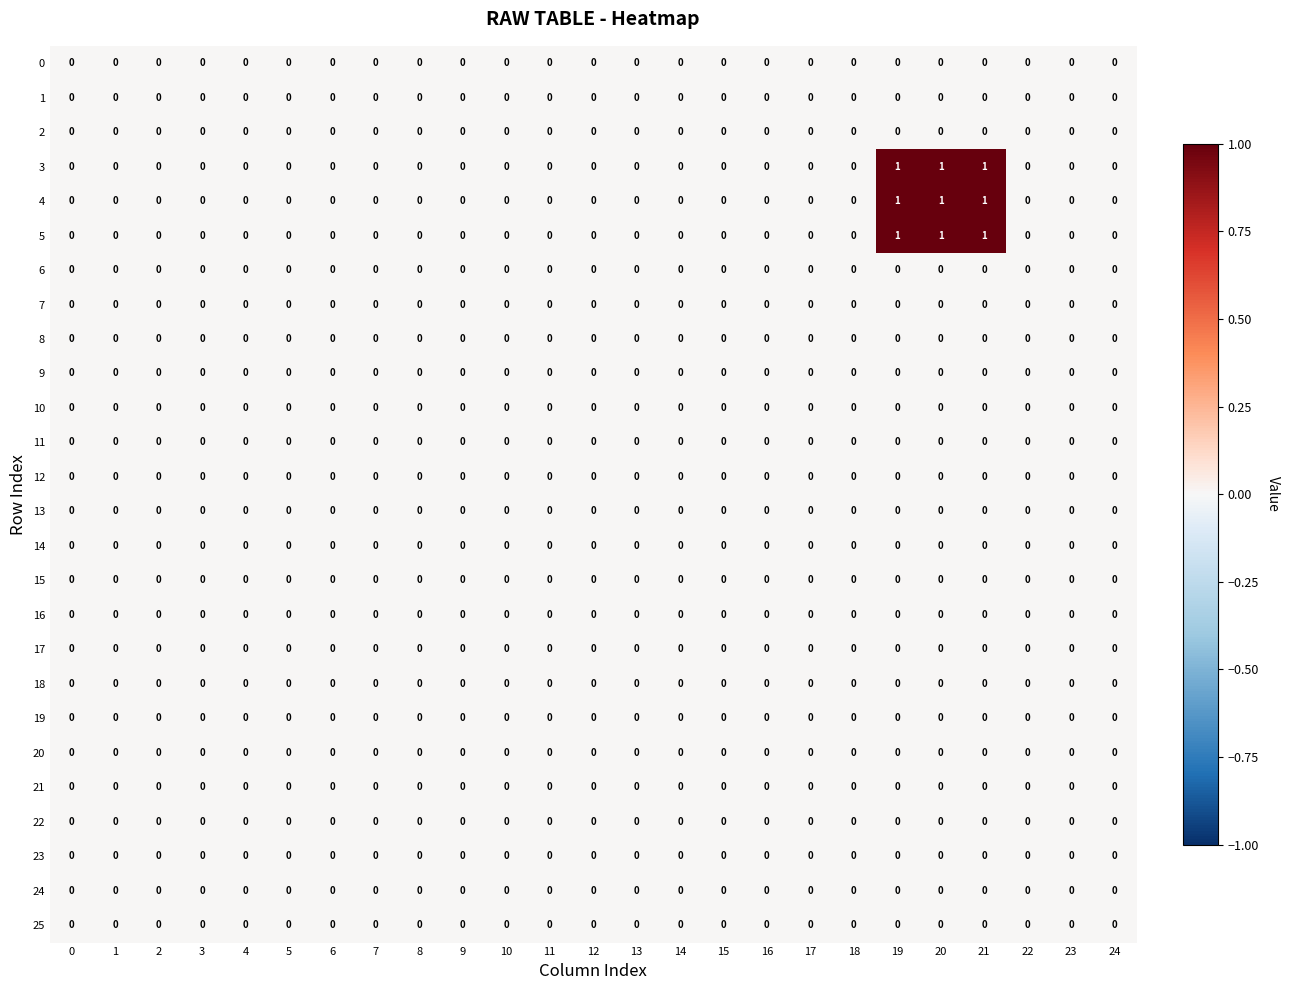

True or false: 16 has a value of 0 at 20.

True